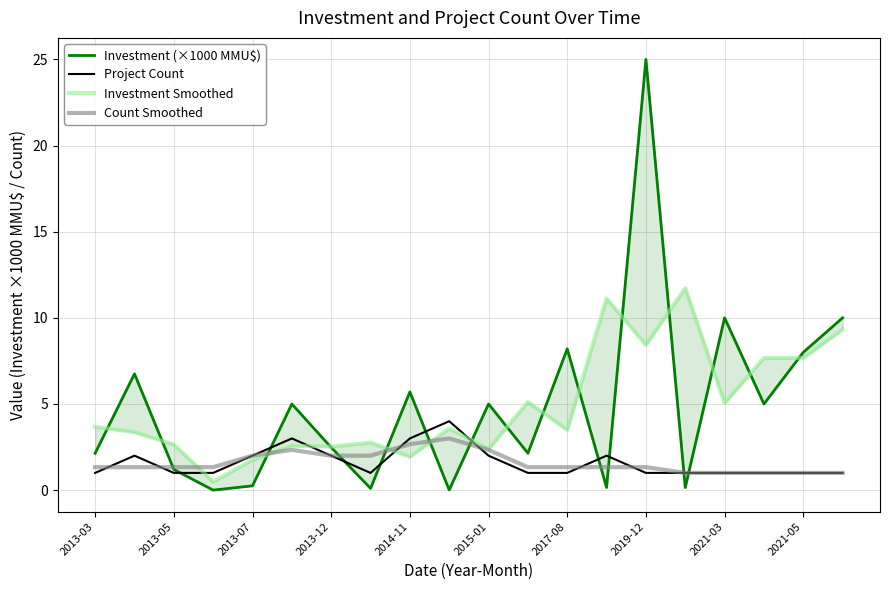

What is the maximum value for Project Count?

4.0